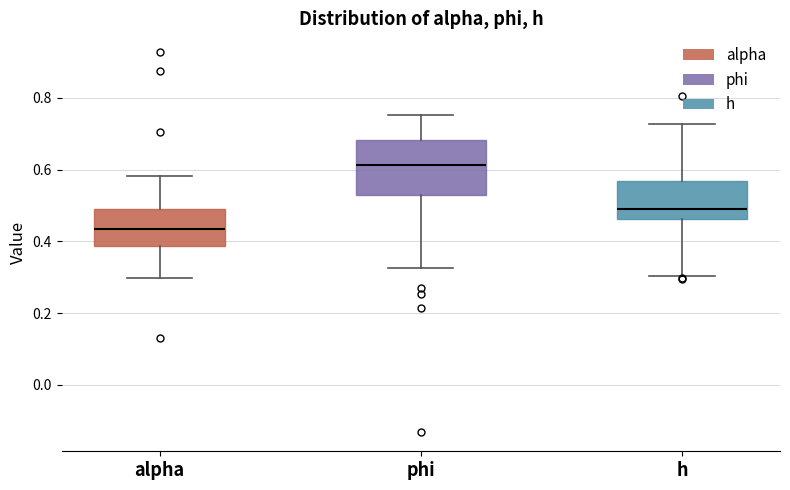

Reading left to right, read every box against the y-axis: the position of its median line, the range the box covers, and the ends of its whiskers. The values are not printed on the chart, so give them approximately, as read against the axis.

alpha: median 0.44, box 0.38 to 0.48, whiskers 0.30 to 0.58
phi: median 0.62, box 0.54 to 0.68, whiskers 0.32 to 0.76
h: median 0.50, box 0.46 to 0.56, whiskers 0.30 to 0.72